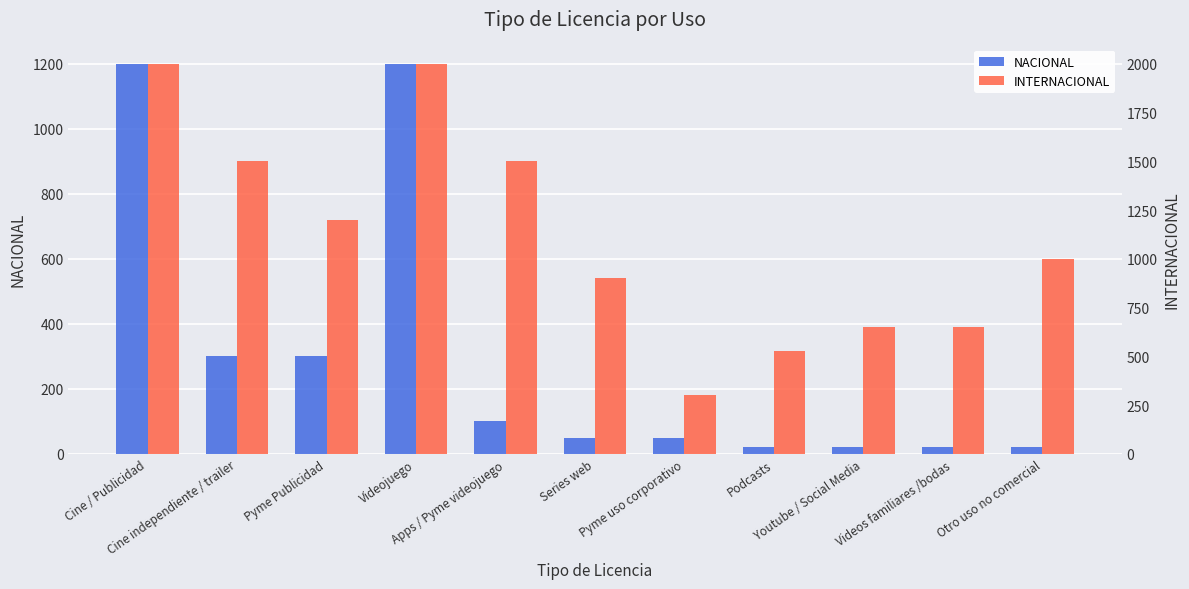

Reading left to right, list all the values displayed in this chart.

NACIONAL: 1200	300	300	1200	100	50	50	20	20	20	20
INTERNACIONAL: 2000	1500	1200	2000	1500	900	300	530	650	650	1000